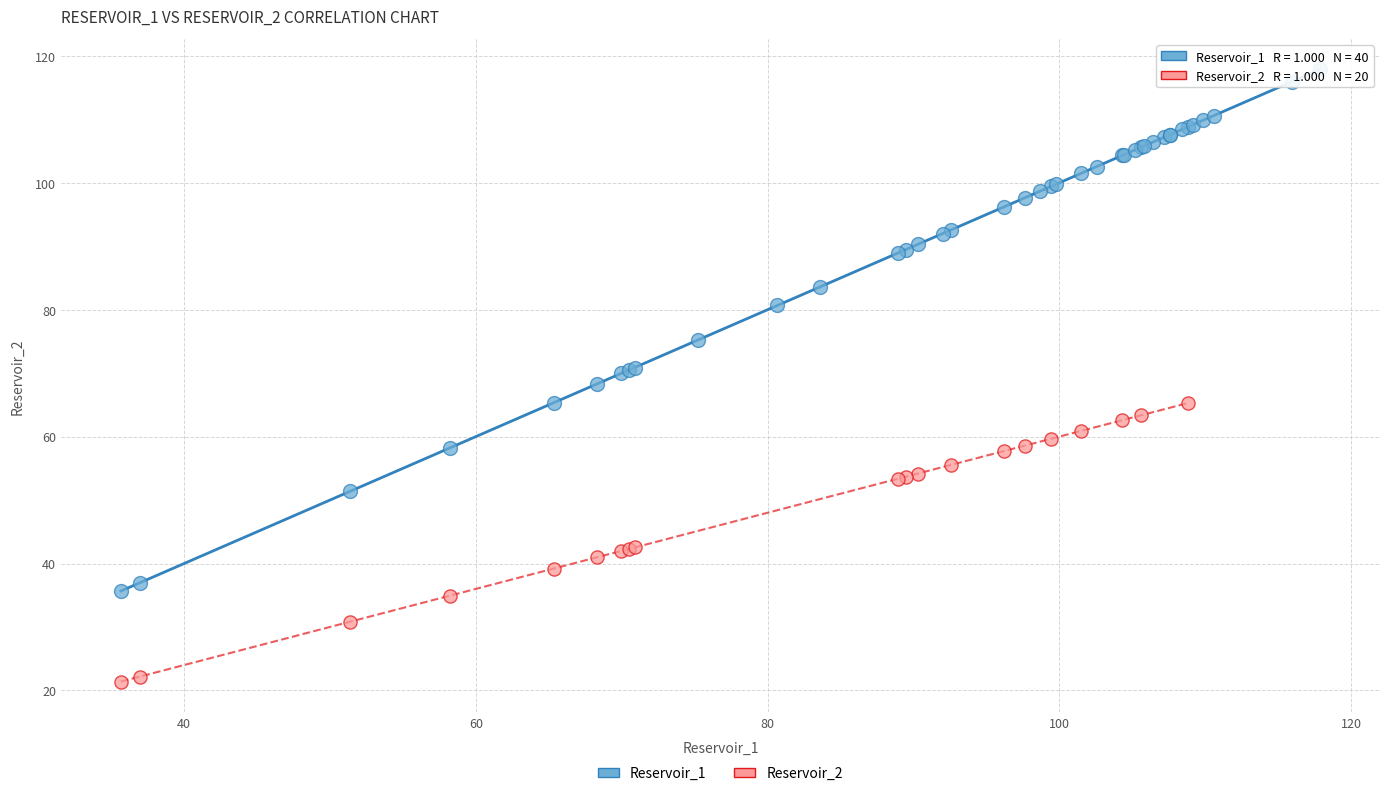

Which series contains the highest Y value?

Reservoir_1